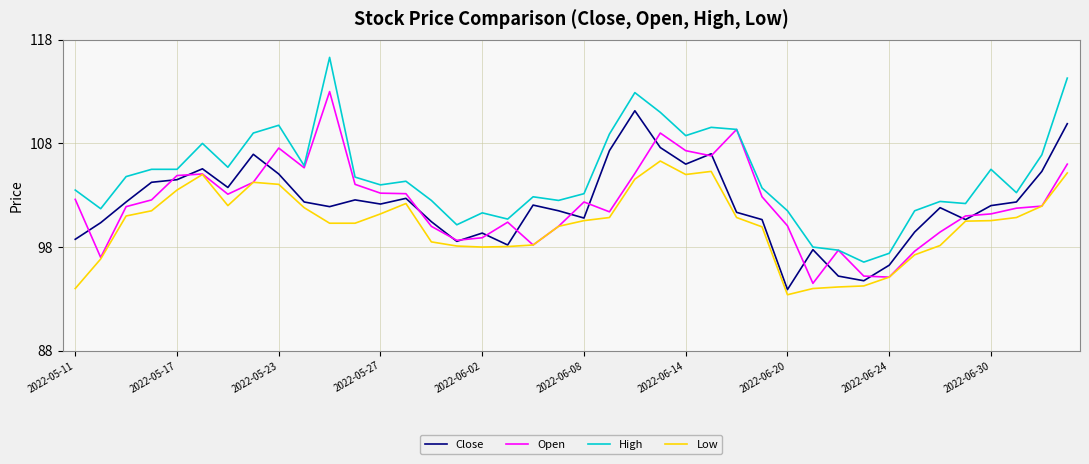

List the series in order of their peak value, lowest first.

Low, Close, Open, High